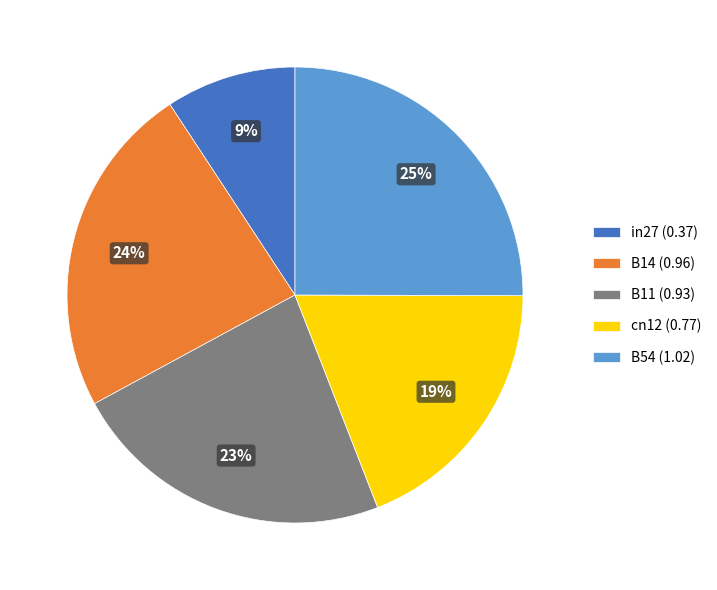

What percentage is the B14 slice, to the nearest percent?

24%